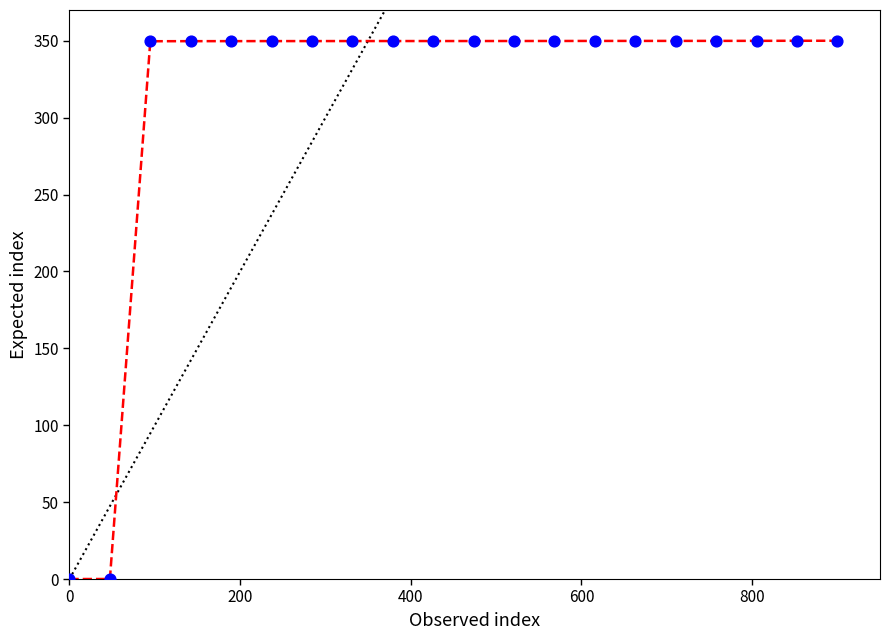

What is the difference between the maximum and minimum values?

350.0